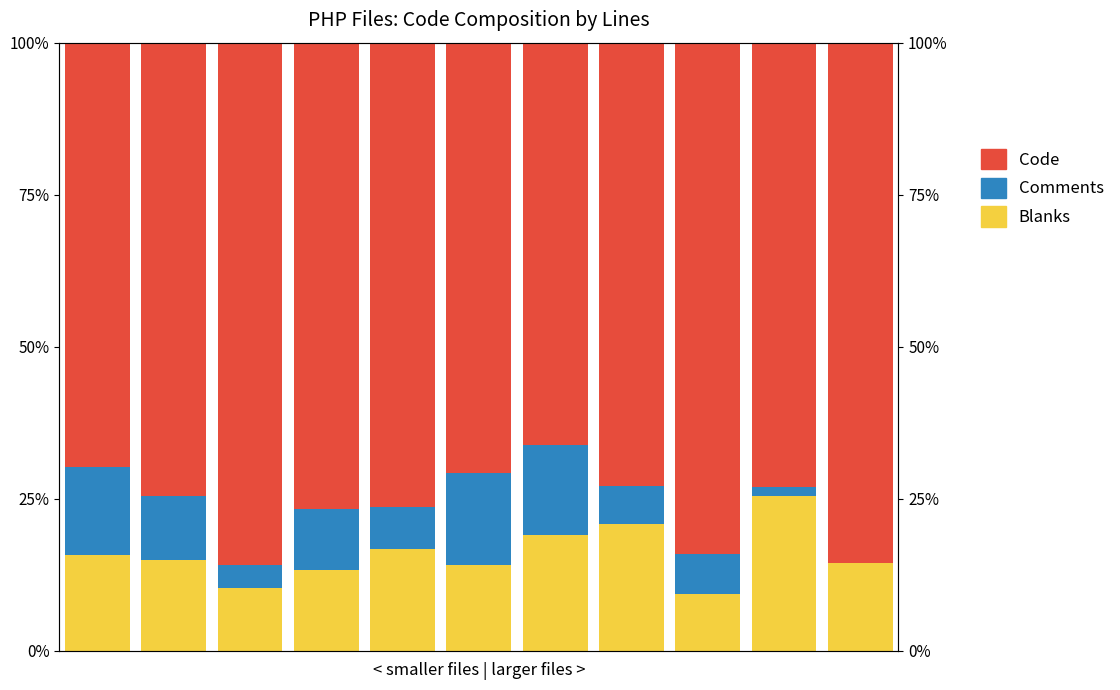

Between 3 and 10, which series saw the biggest shift?

Comments